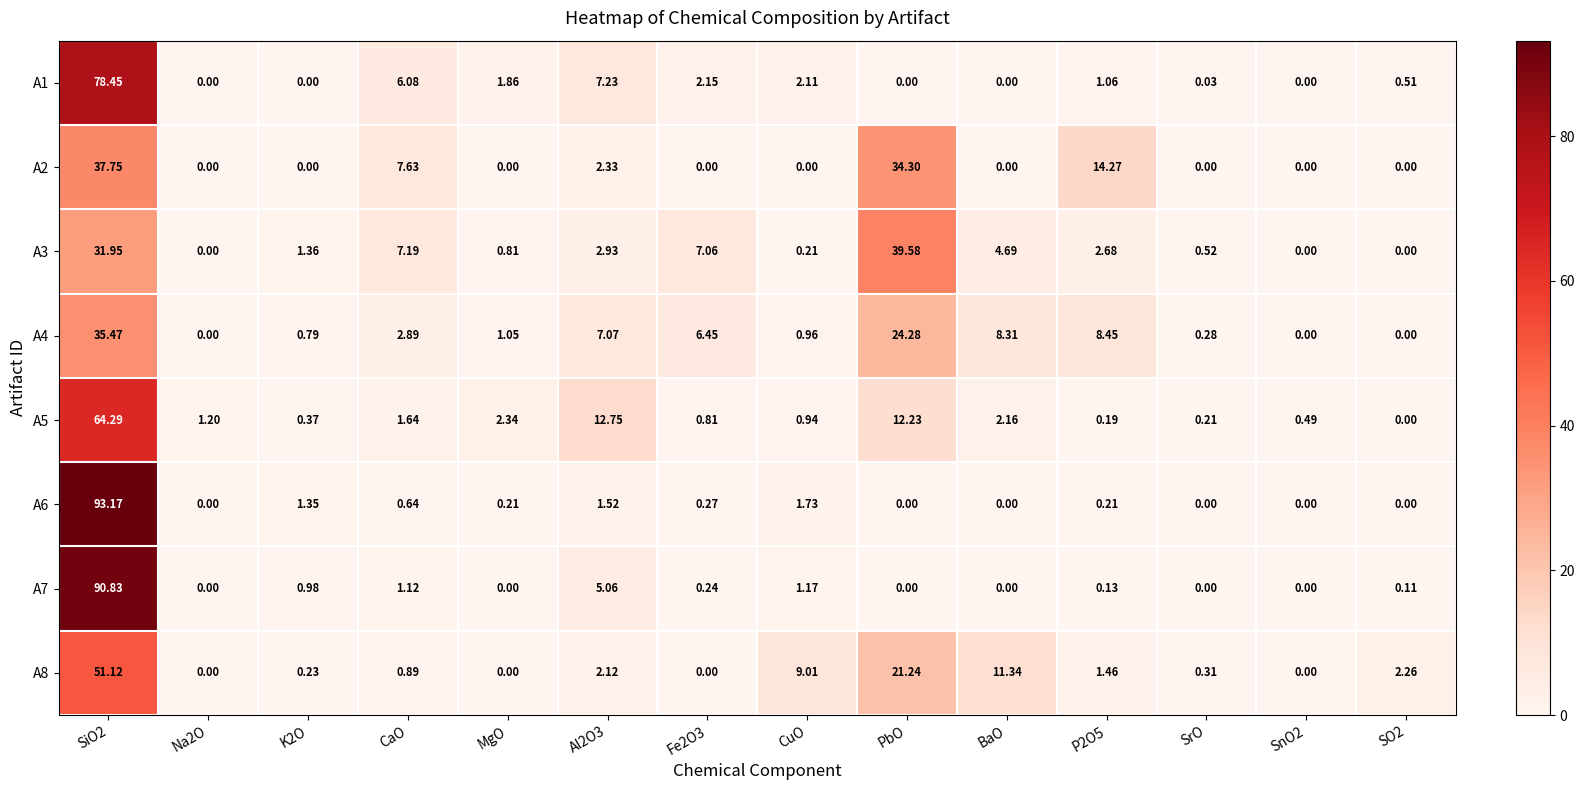

Where is A3 nearest to the value 19?

CaO